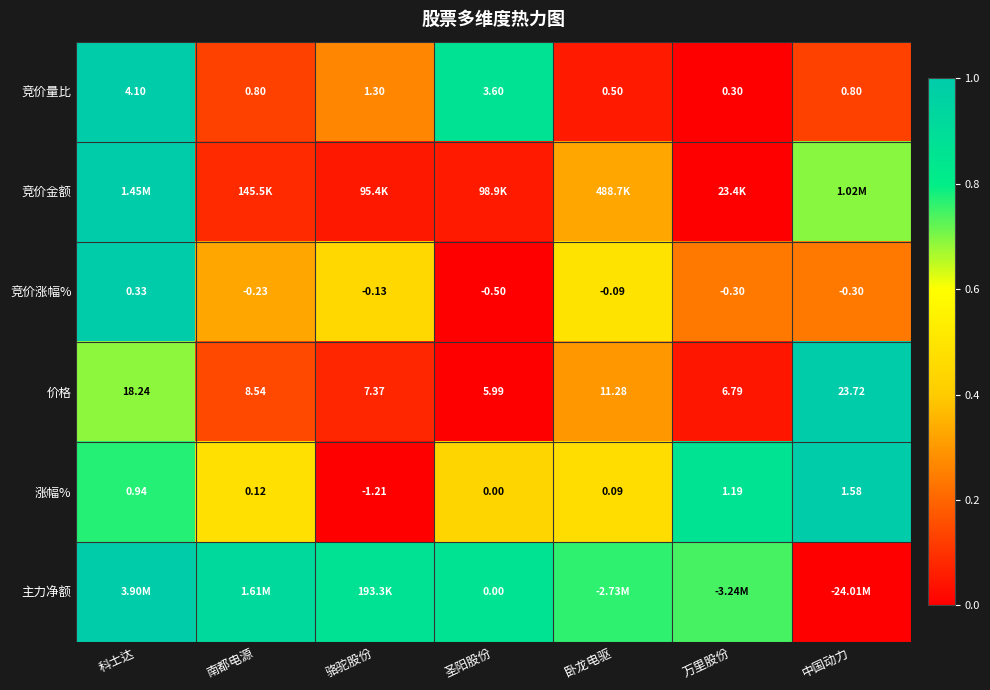

At which label does 竞价涨幅% first exceed 0?

科士达